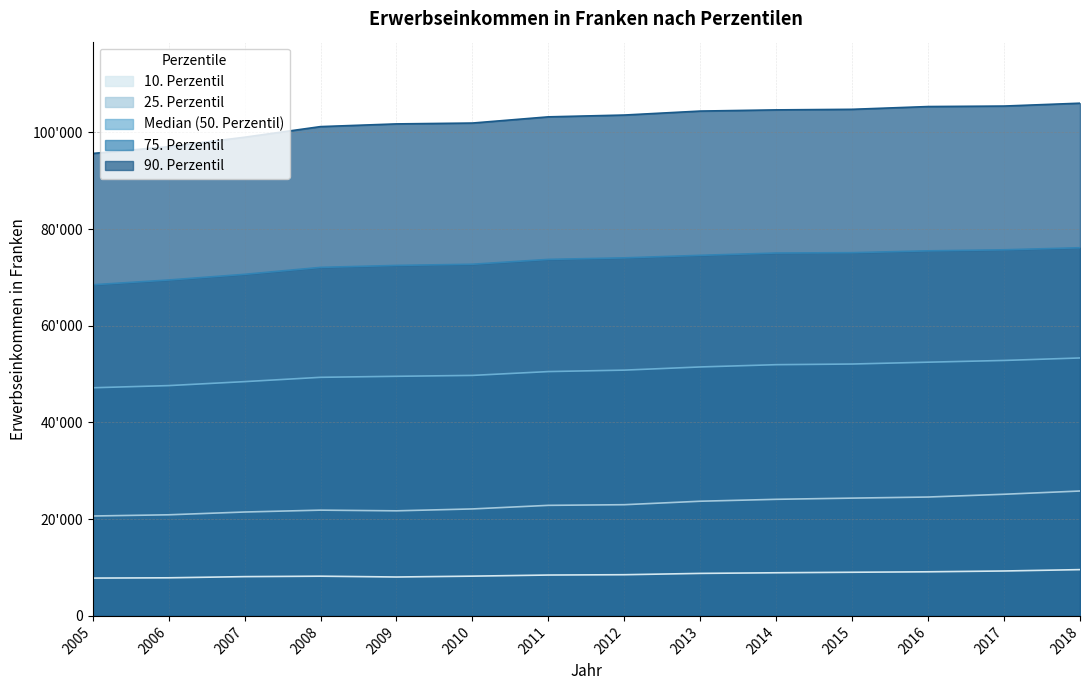

What is the sum of all 90. Perzentil values?

1433804